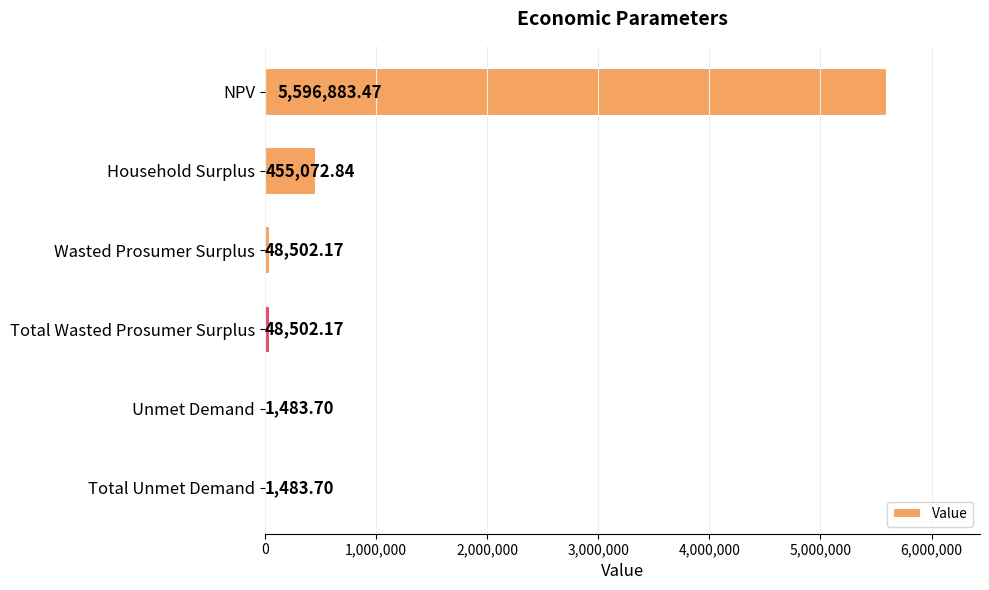

Where is the data nearest to the value 2799183?

Household Surplus